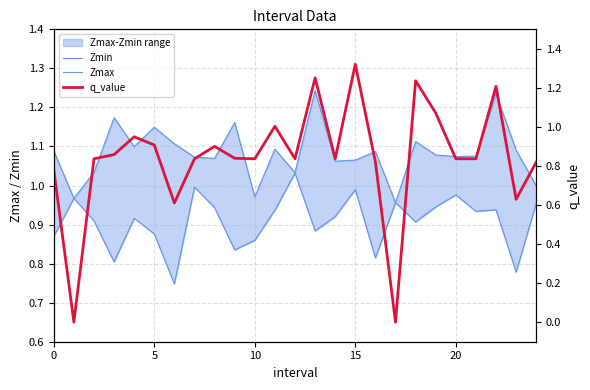

Which series has the largest total across all categories?

Zmax